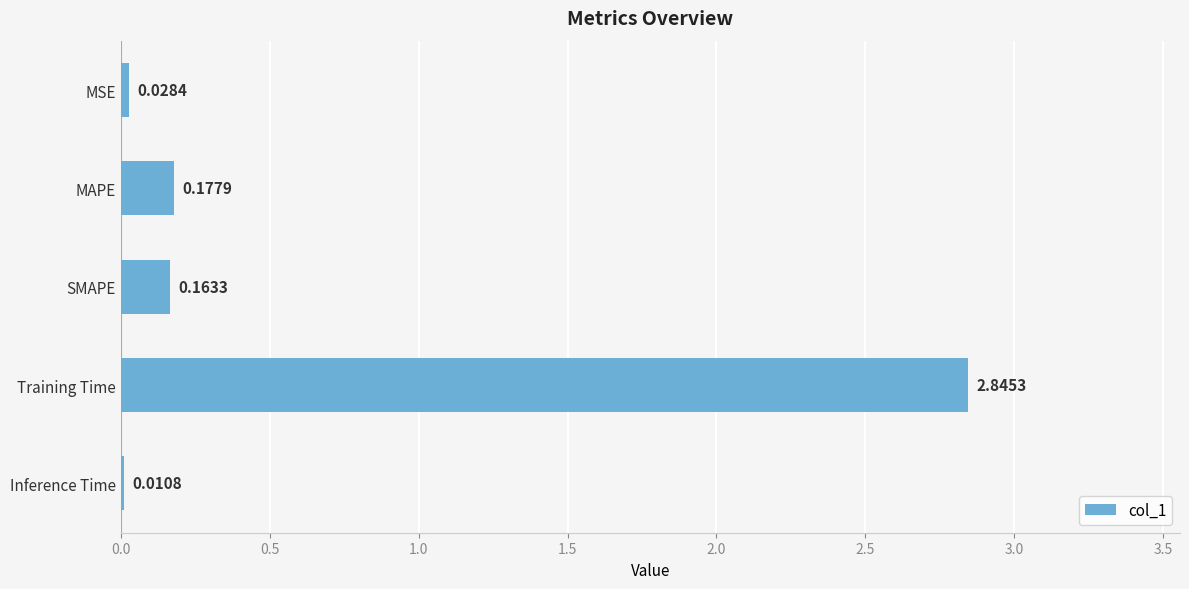

What is the sum of the values at Training Time and Inference Time?

2.9